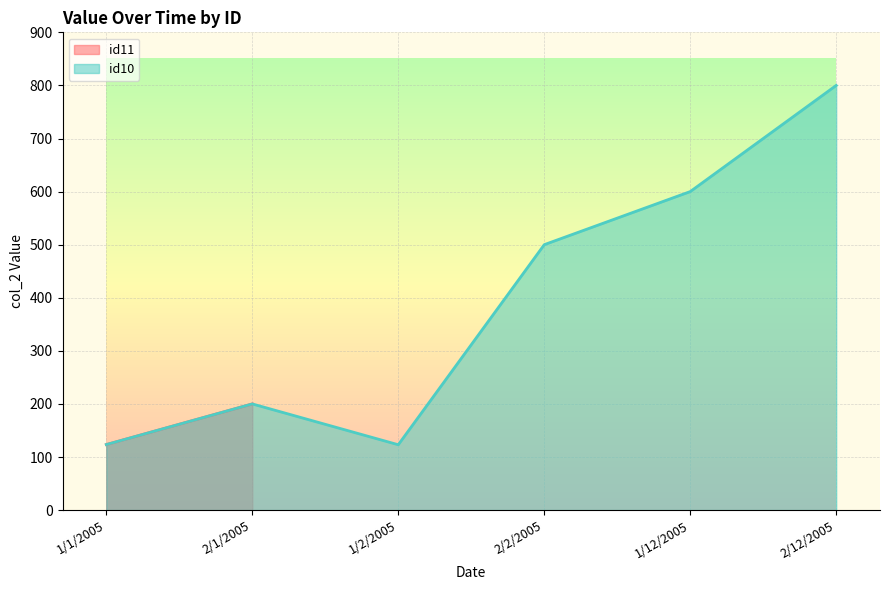

How many categories are shown in the chart?

6